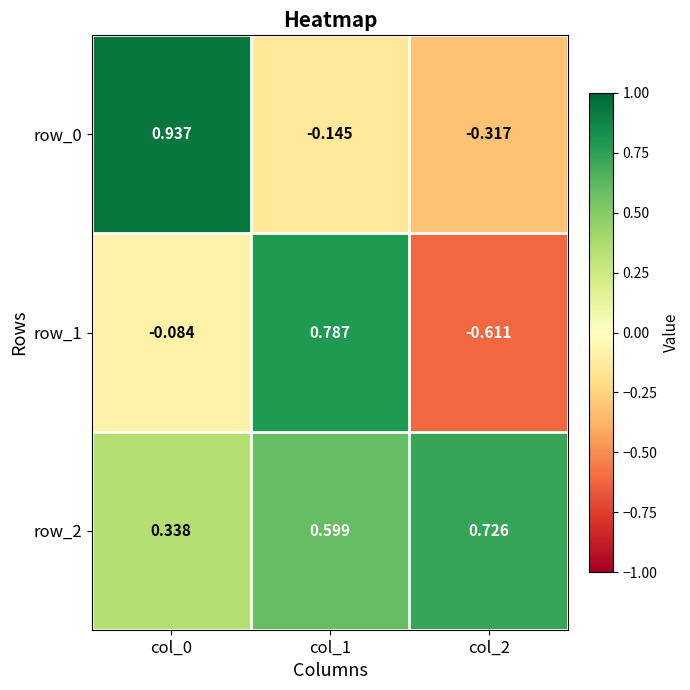

What is the lowest value of the row_0 series?

-0.3